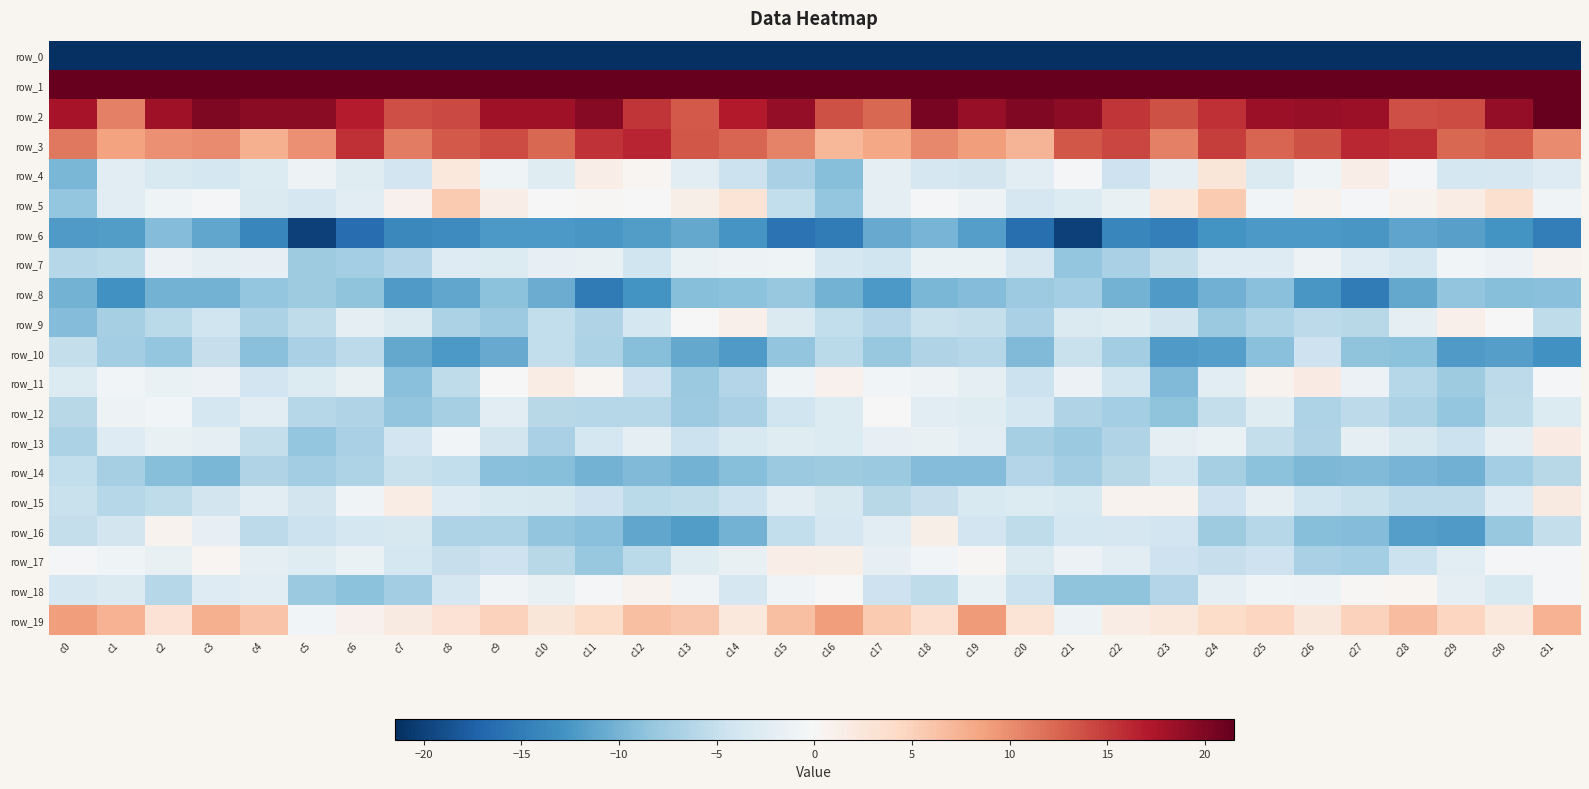

Reading left to right, list all the values displayed in this chart.

row_0: c0=-211.1	c1=-191.0	c2=-196.1	c3=-198.0	c4=-196.8	c5=-195.7	c6=-196.3	c7=-193.4	c8=-194.2	c9=-197.0	c10=-198.7	c11=-204.3	c12=-203.4	c13=-200.3	c14=-195.5	c15=-184.1	c16=-180.3	c17=-192.6	c18=-197.1	c19=-197.9	c20=-196.1	c21=-196.0	c22=-195.0	c23=-193.3	c24=-195.5	c25=-197.2	c26=-200.9	c27=-204.4	c28=-202.9	c29=-198.2	c30=-194.9	c31=-211.3
row_1: c0=56.5	c1=48.4	c2=50.6	c3=46.9	c4=44.9	c5=39.3	c6=41.6	c7=45.3	c8=45.3	c9=47.6	c10=45.6	c11=44.5	c12=42.5	c13=44.7	c14=48.7	c15=56.3	c16=53.7	c17=48.6	c18=49.9	c19=45.8	c20=43.0	c21=39.1	c22=44.0	c23=45.0	c24=46.4	c25=47.1	c26=45.2	c27=43.2	c28=43.3	c29=45.9	c30=50.7	c31=54.6
row_2: c0=17.7	c1=10.7	c2=18.2	c3=20.0	c4=19.4	c5=19.4	c6=16.9	c7=13.8	c8=14.2	c9=18.2	c10=18.3	c11=19.5	c12=15.3	c13=13.2	c14=17.0	c15=18.8	c16=13.7	c17=12.3	c18=20.4	c19=18.6	c20=19.9	c21=19.2	c22=15.4	c23=13.6	c24=15.8	c25=18.4	c26=18.7	c27=18.4	c28=13.8	c29=14.1	c30=18.8	c31=21.5
row_3: c0=11.3	c1=8.7	c2=9.8	c3=10.1	c4=7.6	c5=9.8	c6=15.6	c7=11.1	c8=13.2	c9=14.0	c10=12.4	c11=15.6	c12=16.4	c13=13.3	c14=12.5	c15=10.7	c16=7.1	c17=8.3	c18=10.3	c19=9.0	c20=7.3	c21=13.3	c22=14.3	c23=10.9	c24=14.8	c25=12.4	c26=13.6	c27=16.1	c28=15.9	c29=12.4	c30=13.0	c31=10.2
row_4: c0=-9.9	c1=-2.2	c2=-3.2	c3=-3.8	c4=-3.0	c5=-1.2	c6=-2.7	c7=-4.1	c8=2.2	c9=-1.0	c10=-2.7	c11=1.5	c12=0.5	c13=-2.4	c14=-4.6	c15=-7.0	c16=-9.2	c17=-2.0	c18=-3.6	c19=-3.9	c20=-2.2	c21=-0.4	c22=-4.4	c23=-2.0	c24=2.7	c25=-3.0	c26=-0.9	c27=1.5	c28=-0.3	c29=-3.7	c30=-3.5	c31=-2.8
row_5: c0=-8.2	c1=-2.4	c2=-0.8	c3=-0.3	c4=-3.1	c5=-3.6	c6=-2.4	c7=0.8	c8=5.5	c9=1.5	c10=-0.1	c11=0.2	c12=0.1	c13=1.2	c14=3.0	c15=-5.2	c16=-8.3	c17=-2.0	c18=-0.2	c19=-1.2	c20=-3.6	c21=-2.9	c22=-1.5	c23=2.3	c24=5.6	c25=-0.6	c26=0.8	c27=-0.5	c28=0.8	c29=1.6	c30=3.4	c31=-0.7
row_6: c0=-12.1	c1=-12.1	c2=-9.3	c3=-11.2	c4=-14.0	c5=-20.1	c6=-16.3	c7=-13.8	c8=-13.6	c9=-12.4	c10=-12.4	c11=-12.5	c12=-11.9	c13=-11.0	c14=-12.7	c15=-15.9	c16=-14.9	c17=-10.9	c18=-9.9	c19=-11.8	c20=-16.2	c21=-20.1	c22=-14.0	c23=-14.7	c24=-12.8	c25=-12.4	c26=-12.3	c27=-12.5	c28=-11.3	c29=-11.6	c30=-12.9	c31=-14.8
row_7: c0=-6.1	c1=-5.9	c2=-1.3	c3=-2.1	c4=-1.7	c5=-7.6	c6=-7.3	c7=-6.4	c8=-2.7	c9=-2.9	c10=-1.7	c11=-1.7	c12=-4.3	c13=-1.4	c14=-1.1	c15=-0.9	c16=-3.7	c17=-4.3	c18=-1.5	c19=-1.4	c20=-3.6	c21=-8.2	c22=-6.9	c23=-5.1	c24=-2.7	c25=-2.8	c26=-1.1	c27=-2.8	c28=-3.7	c29=-0.6	c30=-1.3	c31=0.7
row_8: c0=-10.1	c1=-13.0	c2=-10.2	c3=-10.1	c4=-8.3	c5=-7.6	c6=-8.6	c7=-12.2	c8=-11.1	c9=-8.8	c10=-10.7	c11=-15.1	c12=-12.9	c13=-9.2	c14=-8.8	c15=-8.1	c16=-10.2	c17=-12.3	c18=-9.8	c19=-9.4	c20=-7.9	c21=-7.3	c22=-10.1	c23=-12.1	c24=-10.3	c25=-9.0	c26=-12.5	c27=-15.1	c28=-11.0	c29=-8.6	c30=-9.2	c31=-8.9
row_9: c0=-9.3	c1=-7.2	c2=-5.7	c3=-4.3	c4=-6.8	c5=-5.5	c6=-2.2	c7=-3.1	c8=-6.8	c9=-7.9	c10=-5.3	c11=-6.4	c12=-3.8	c13=0.0	c14=1.0	c15=-3.1	c16=-5.3	c17=-6.3	c18=-4.7	c19=-5.2	c20=-7.0	c21=-3.2	c22=-2.7	c23=-3.9	c24=-8.0	c25=-6.7	c26=-5.6	c27=-6.0	c28=-2.1	c29=1.1	c30=-0.1	c31=-5.4
row_10: c0=-5.1	c1=-7.4	c2=-8.3	c3=-5.0	c4=-9.0	c5=-7.0	c6=-5.6	c7=-10.9	c8=-12.3	c9=-10.9	c10=-5.3	c11=-6.8	c12=-9.1	c13=-11.0	c14=-12.2	c15=-8.5	c16=-5.8	c17=-8.1	c18=-6.5	c19=-6.2	c20=-9.4	c21=-4.8	c22=-7.5	c23=-12.1	c24=-11.8	c25=-9.0	c26=-4.5	c27=-8.7	c28=-8.8	c29=-12.1	c30=-11.8	c31=-13.1
row_11: c0=-3.0	c1=-0.7	c2=-1.3	c3=-1.2	c4=-4.2	c5=-3.0	c6=-1.6	c7=-8.9	c8=-5.5	c9=0.1	c10=1.6	c11=0.5	c12=-4.5	c13=-8.0	c14=-6.4	c15=-1.0	c16=1.0	c17=-0.6	c18=-1.1	c19=-2.1	c20=-4.6	c21=-1.3	c22=-4.2	c23=-9.5	c24=-2.4	c25=0.8	c26=1.8	c27=-1.3	c28=-6.2	c29=-7.7	c30=-5.6	c31=-0.3
row_12: c0=-5.9	c1=-1.1	c2=-0.6	c3=-3.7	c4=-2.3	c5=-6.2	c6=-6.5	c7=-8.6	c8=-7.1	c9=-2.2	c10=-5.9	c11=-6.1	c12=-6.2	c13=-7.8	c14=-7.0	c15=-4.3	c16=-3.0	c17=-0.0	c18=-2.4	c19=-2.6	c20=-3.8	c21=-6.5	c22=-7.3	c23=-8.7	c24=-5.1	c25=-2.6	c26=-6.6	c27=-5.7	c28=-6.8	c29=-8.3	c30=-5.4	c31=-2.9
row_13: c0=-6.7	c1=-2.7	c2=-1.5	c3=-1.9	c4=-5.0	c5=-8.3	c6=-6.9	c7=-4.1	c8=-0.6	c9=-4.0	c10=-6.9	c11=-3.8	c12=-2.2	c13=-4.6	c14=-3.3	c15=-2.5	c16=-3.0	c17=-1.7	c18=-1.6	c19=-2.4	c20=-7.1	c21=-8.0	c22=-6.4	c23=-2.1	c24=-1.5	c25=-5.2	c26=-6.5	c27=-2.1	c28=-3.5	c29=-4.5	c30=-2.1	c31=1.7
row_14: c0=-5.3	c1=-7.2	c2=-9.1	c3=-9.8	c4=-6.5	c5=-7.4	c6=-6.7	c7=-4.7	c8=-5.3	c9=-9.0	c10=-9.1	c11=-10.2	c12=-9.4	c13=-10.2	c14=-9.1	c15=-8.0	c16=-7.6	c17=-8.0	c18=-9.3	c19=-9.2	c20=-6.3	c21=-7.5	c22=-6.0	c23=-4.2	c24=-7.1	c25=-8.9	c26=-9.6	c27=-9.4	c28=-10.0	c29=-10.4	c30=-7.4	c31=-5.9
row_15: c0=-4.7	c1=-6.1	c2=-5.4	c3=-4.0	c4=-2.5	c5=-3.9	c6=-0.8	c7=1.6	c8=-2.8	c9=-3.3	c10=-3.5	c11=-4.4	c12=-5.8	c13=-5.4	c14=-4.5	c15=-2.4	c16=-3.5	c17=-5.9	c18=-5.0	c19=-3.2	c20=-2.9	c21=-3.2	c22=0.8	c23=0.8	c24=-4.5	c25=-2.1	c26=-4.2	c27=-4.9	c28=-5.6	c29=-5.7	c30=-2.8	c31=2.0
row_16: c0=-5.1	c1=-4.0	c2=0.7	c3=-1.8	c4=-5.6	c5=-4.6	c6=-3.8	c7=-3.4	c8=-6.7	c9=-6.6	c10=-8.4	c11=-9.0	c12=-11.2	c13=-11.9	c14=-10.2	c15=-5.4	c16=-3.6	c17=-2.4	c18=1.2	c19=-4.0	c20=-5.5	c21=-3.8	c22=-3.6	c23=-4.1	c24=-7.7	c25=-6.1	c26=-9.2	c27=-9.4	c28=-11.8	c29=-12.1	c30=-8.1	c31=-5.0
row_17: c0=-0.4	c1=-1.0	c2=-1.7	c3=0.4	c4=-1.9	c5=-2.6	c6=-1.5	c7=-3.7	c8=-4.9	c9=-4.5	c10=-6.0	c11=-8.1	c12=-5.8	c13=-2.6	c14=-1.5	c15=1.4	c16=1.3	c17=-1.8	c18=-0.6	c19=0.2	c20=-3.2	c21=-1.2	c22=-2.4	c23=-4.4	c24=-5.0	c25=-4.4	c26=-6.9	c27=-7.3	c28=-4.7	c29=-2.4	c30=-0.5	c31=-0.3
row_18: c0=-3.7	c1=-3.0	c2=-6.2	c3=-2.7	c4=-2.4	c5=-7.9	c6=-8.9	c7=-7.5	c8=-3.6	c9=-0.7	c10=-1.6	c11=-0.4	c12=0.8	c13=-0.7	c14=-3.6	c15=-0.7	c16=-0.1	c17=-4.5	c18=-5.4	c19=-1.5	c20=-4.6	c21=-8.7	c22=-8.6	c23=-6.2	c24=-2.0	c25=-1.0	c26=-1.1	c27=0.3	c28=0.3	c29=-2.1	c30=-3.3	c31=-0.5
row_19: c0=8.9	c1=7.5	c2=3.1	c3=7.6	c4=6.2	c5=-0.6	c6=0.8	c7=2.0	c8=3.1	c9=5.0	c10=2.5	c11=4.0	c12=6.4	c13=5.9	c14=2.3	c15=6.4	c16=8.9	c17=5.6	c18=3.5	c19=9.2	c20=2.9	c21=-1.1	c22=1.6	c23=2.3	c24=4.0	c25=4.6	c26=2.5	c27=4.9	c28=6.6	c29=4.6	c30=2.3	c31=7.5